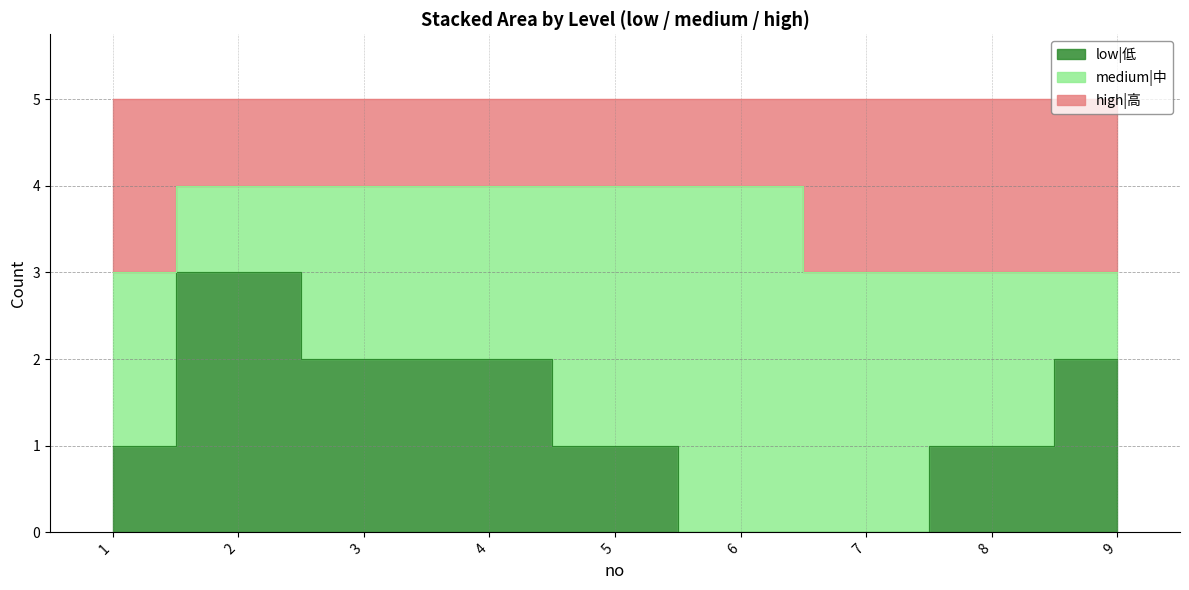

What is the difference between the maximum and minimum values in the low|低 series?

3